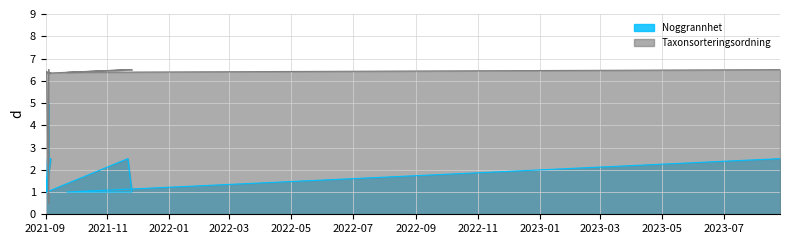

At how many categories does at least one series exceed 5?

12